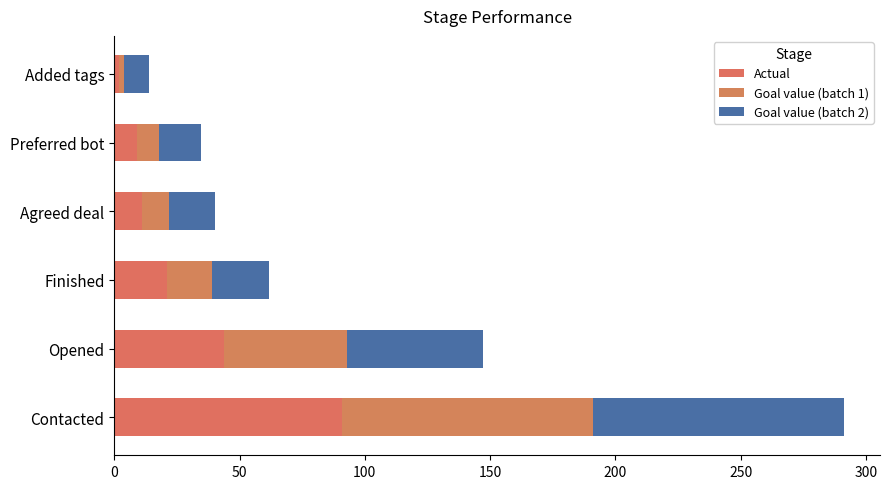

How many values in the Actual series are below 21?

3